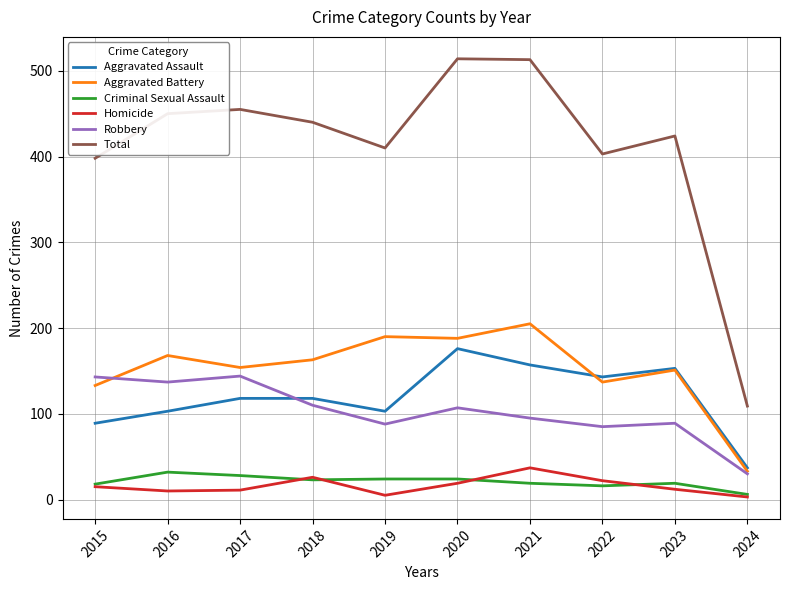

Between 2015 and 2024, which series saw the biggest shift?

Total